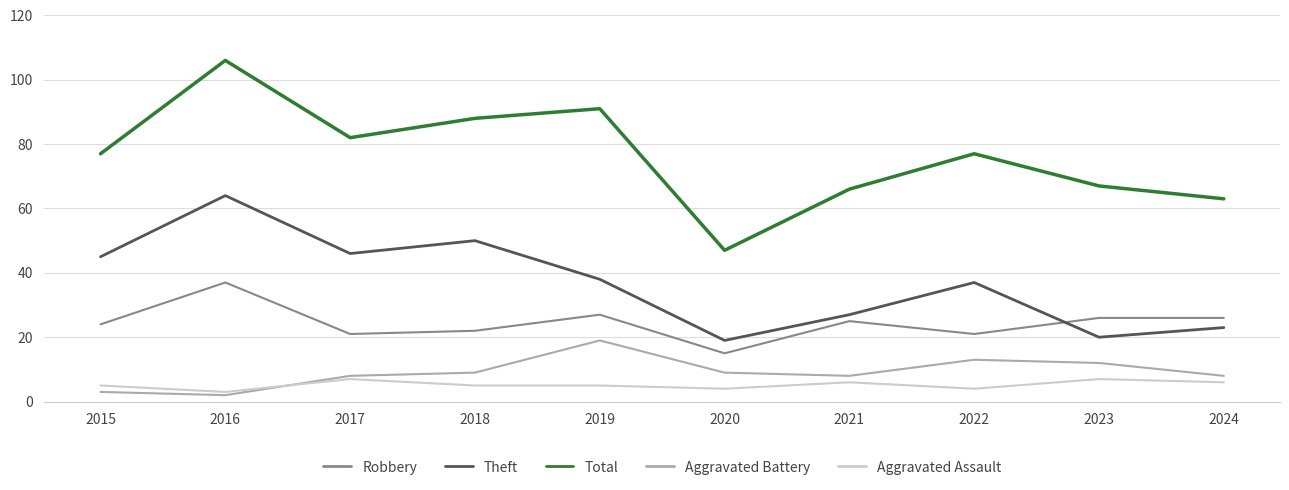

Rank the series at 2024 from highest to lowest value.

Total, Robbery, Theft, Aggravated Battery, Aggravated Assault